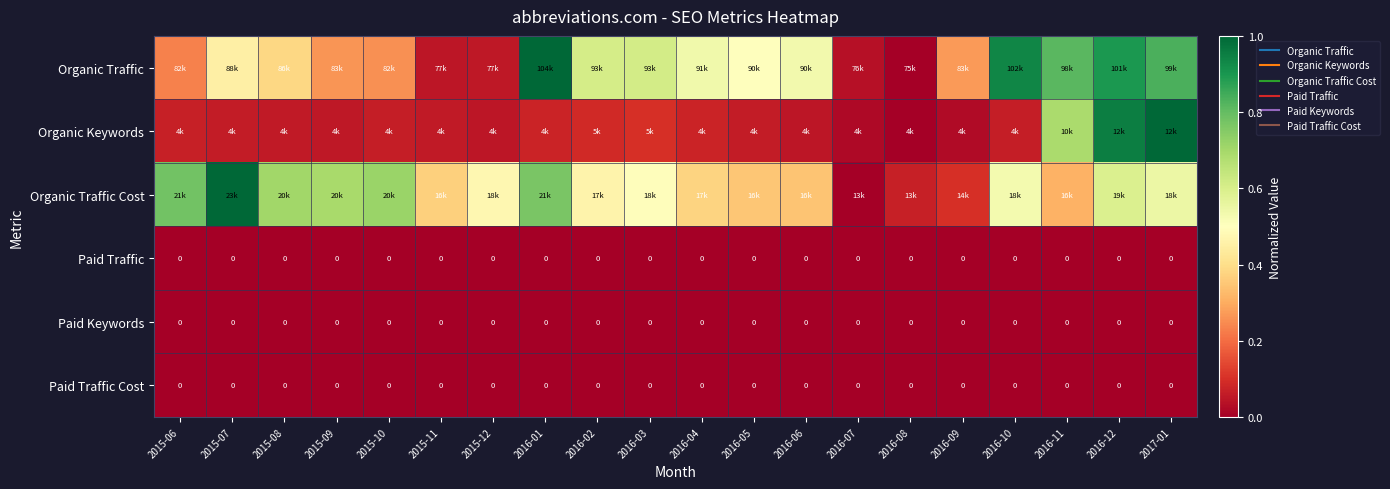

Is the value of Organic Traffic Cost at 2016-05 greater than the value of Organic Keywords at 2015-11?

Yes